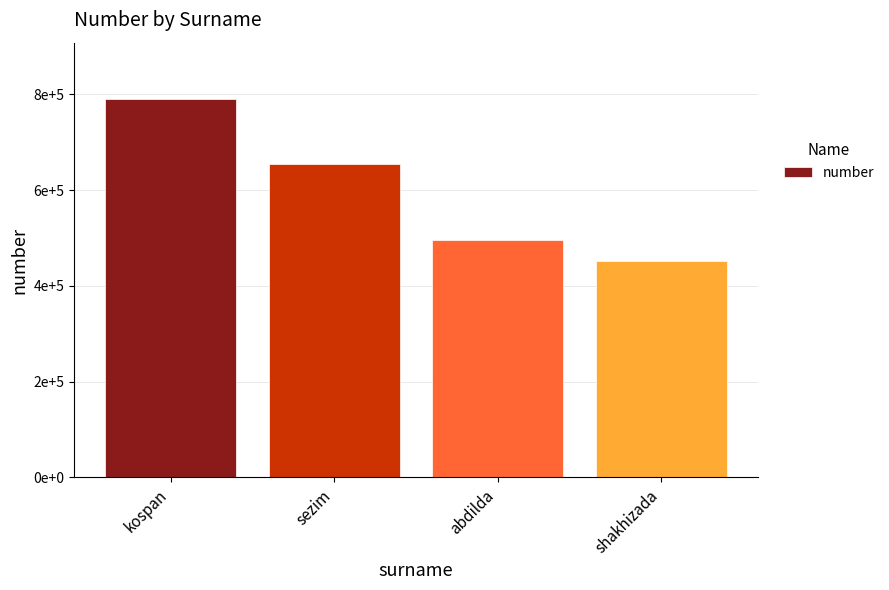

Are the bars horizontal?

No